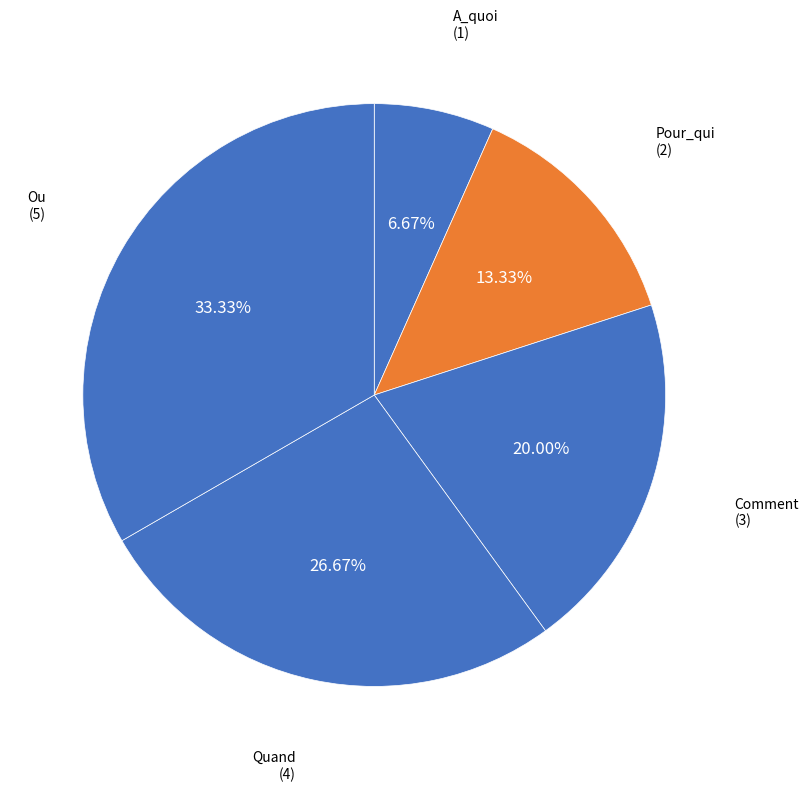

Is there any slice that represents more than half of the pie?

No